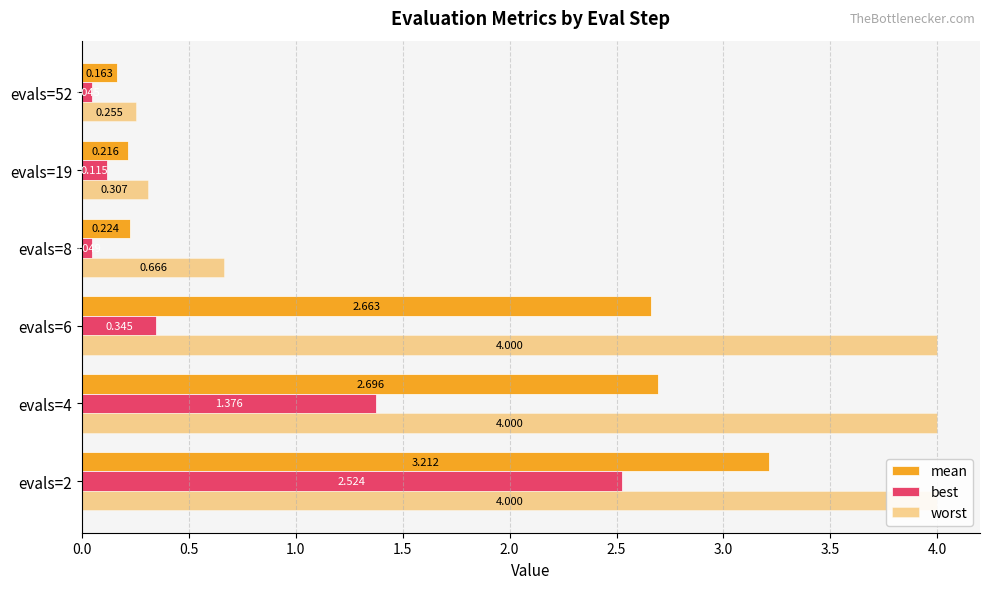

What is the difference between the highest and lowest values at evals=52?

0.2